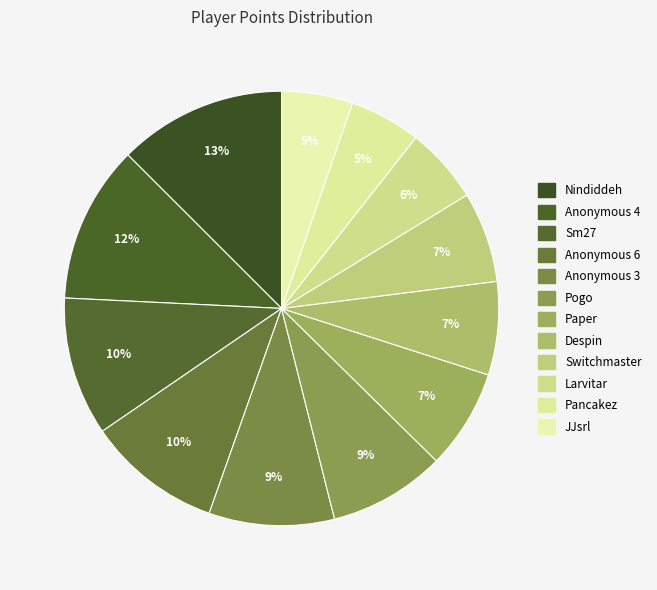

How many slices are in this pie chart?

12